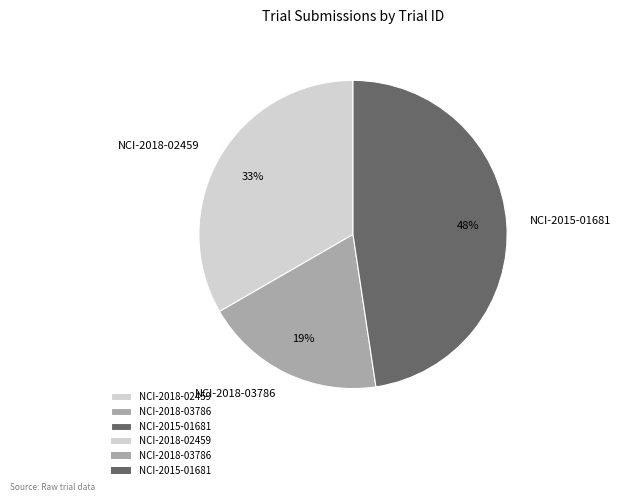

The NCI-2015-01681 slice represents 48% of the pie. True or false?

True